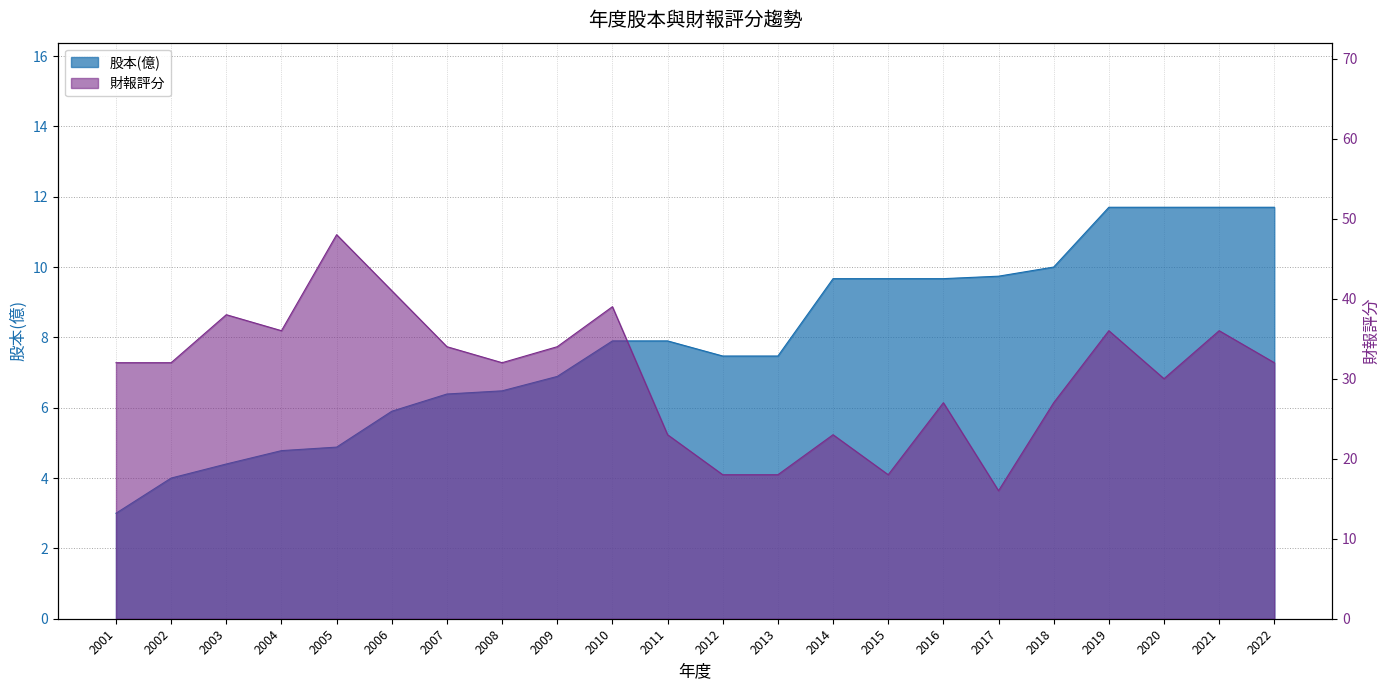

True or false: 財報評分 has more than 0 points higher than both neighbors.

True